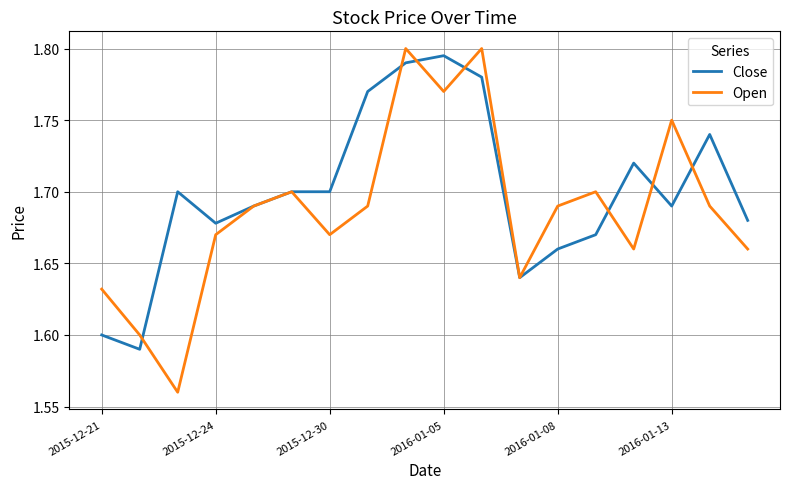

Which series has the largest total across all categories?

Close